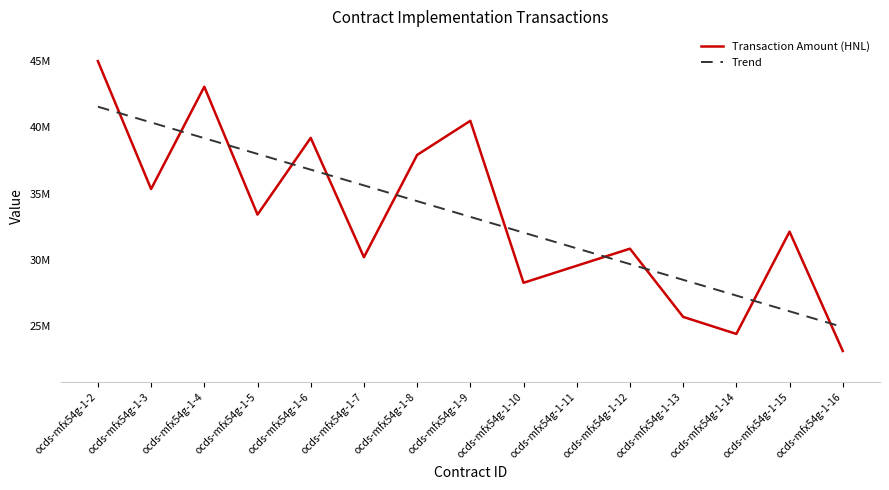

List the series in order of their peak value, lowest first.

Trend, Transaction Amount (HNL)